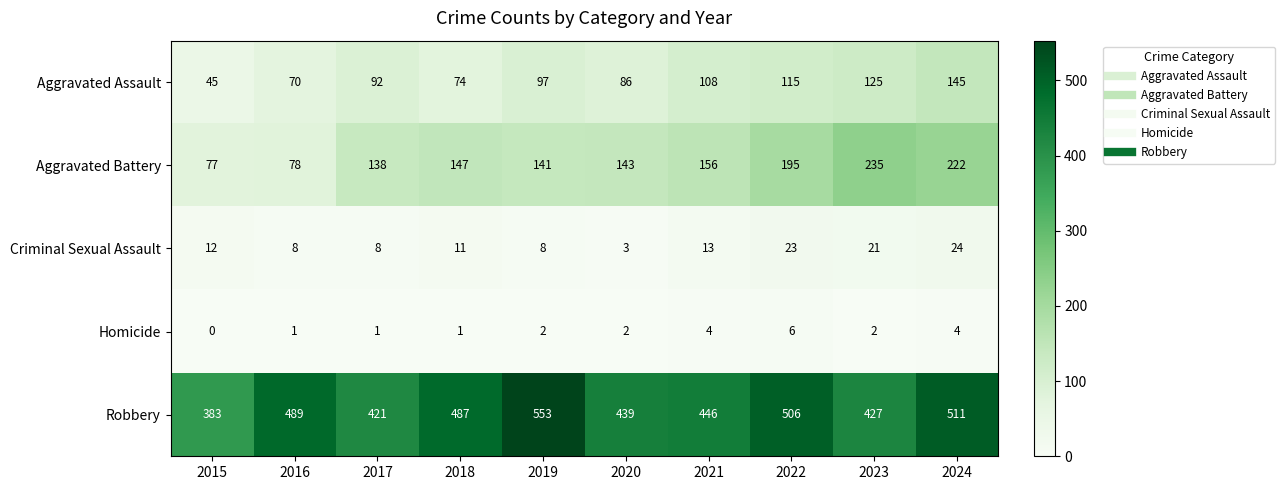

List the series in order of their peak value, highest first.

Robbery, Aggravated Battery, Aggravated Assault, Criminal Sexual Assault, Homicide